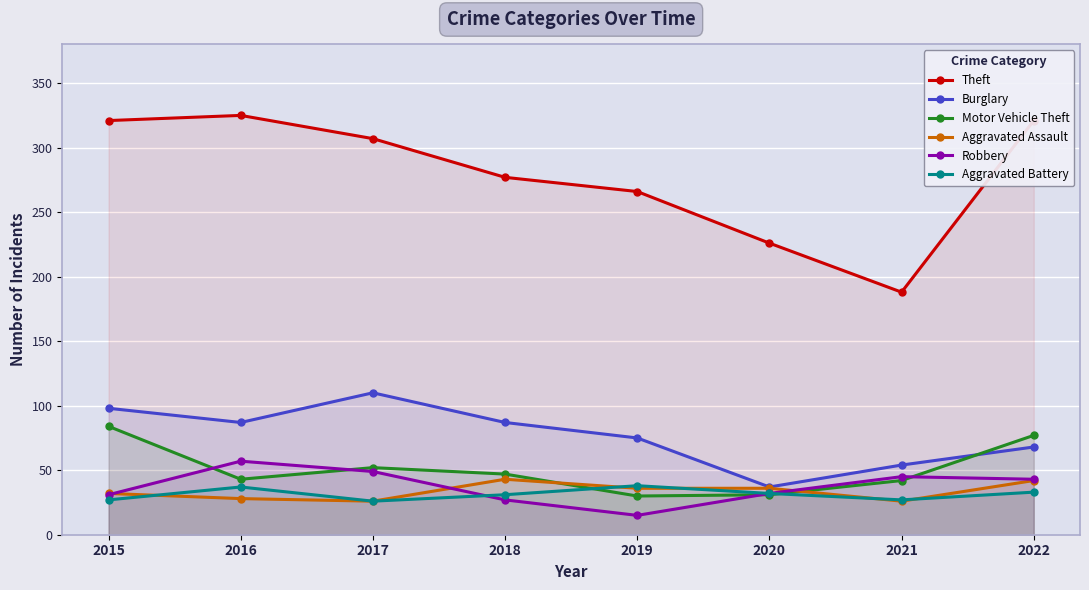

Where is the first local maximum for Theft?

2016